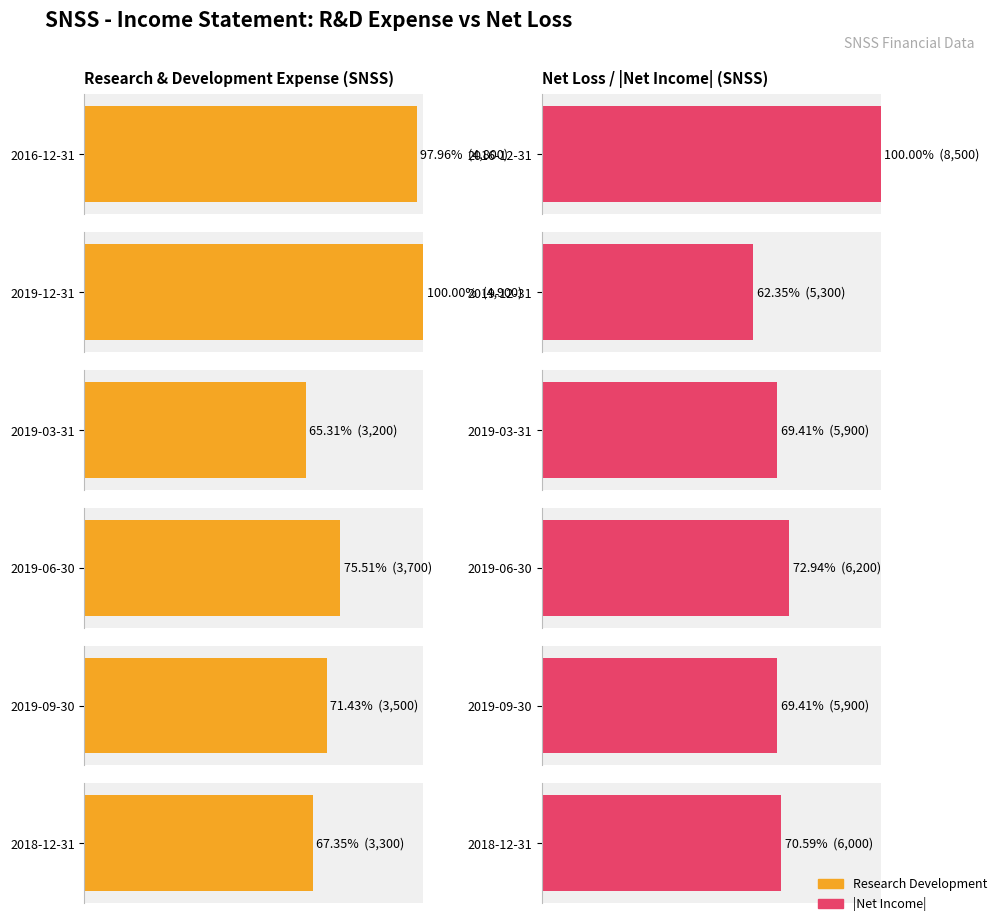

At which label does Research Development reach its peak?

2019-12-31